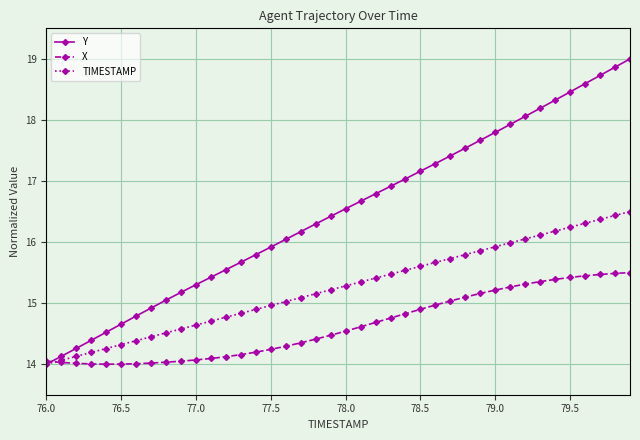

What is the difference between the second highest and minimum values in the TIMESTAMP series?

2.4